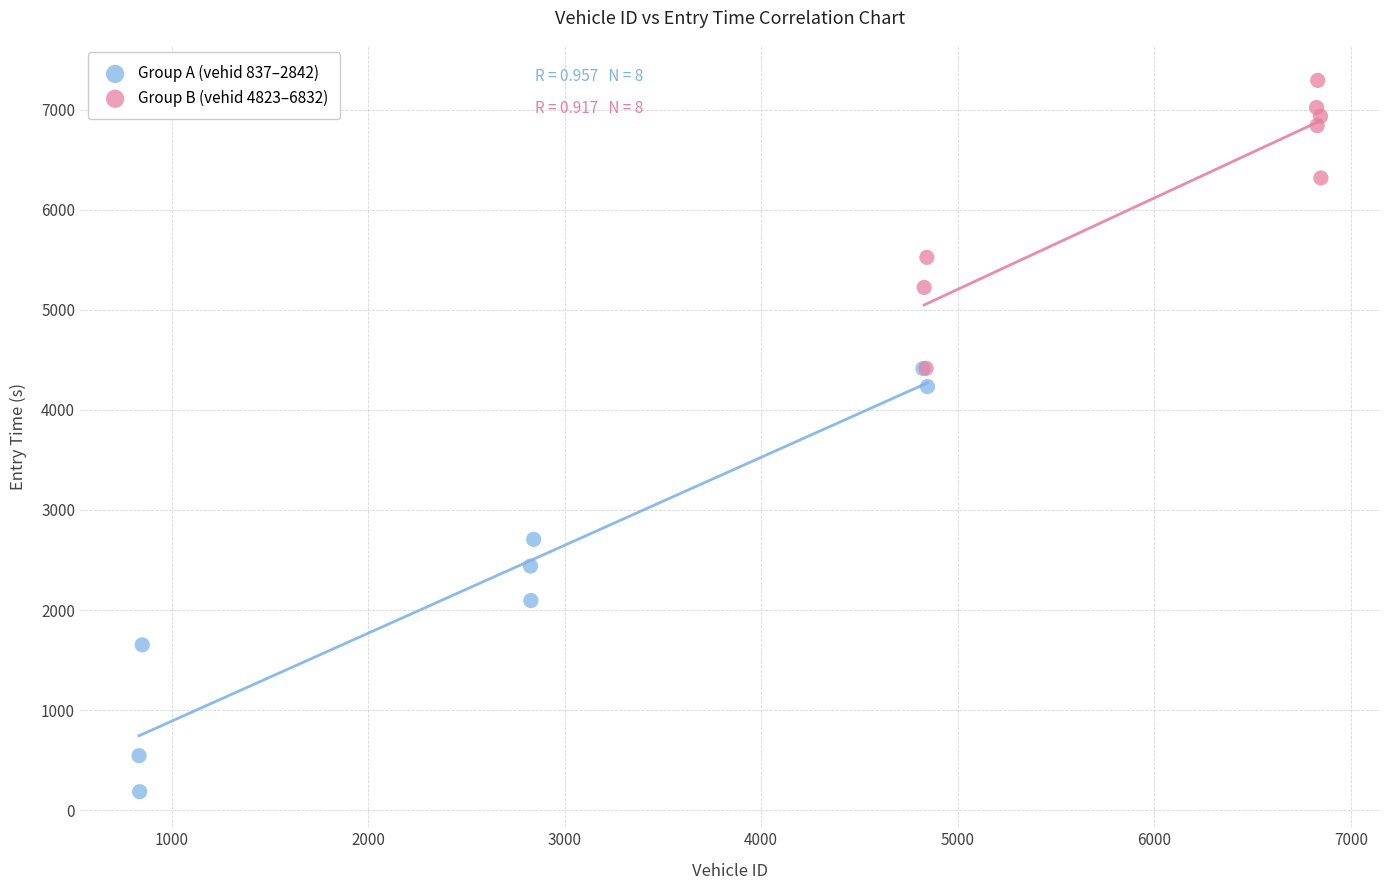

Which series contains the lowest Y value?

Group A (vehid 837–2842)